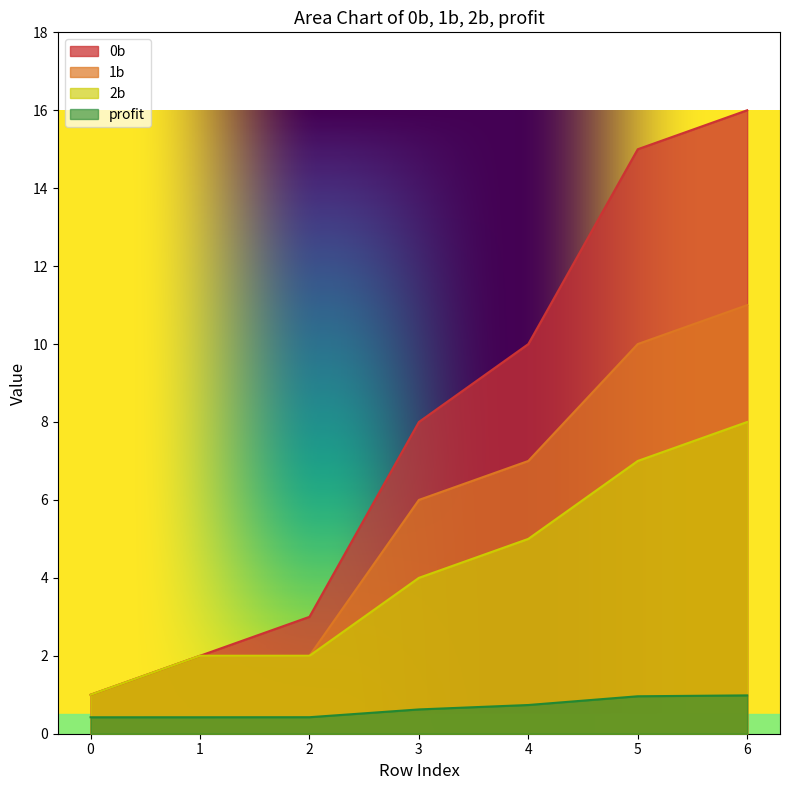

How many distinct data groups are displayed?

4